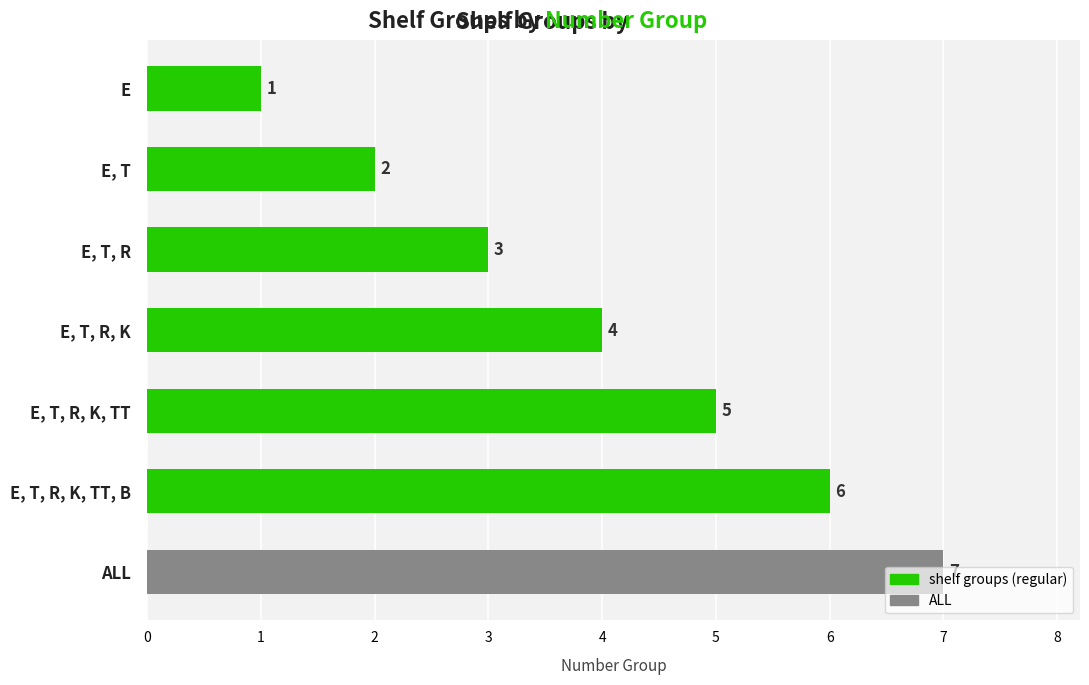

Which category has the lowest value across all series?

E